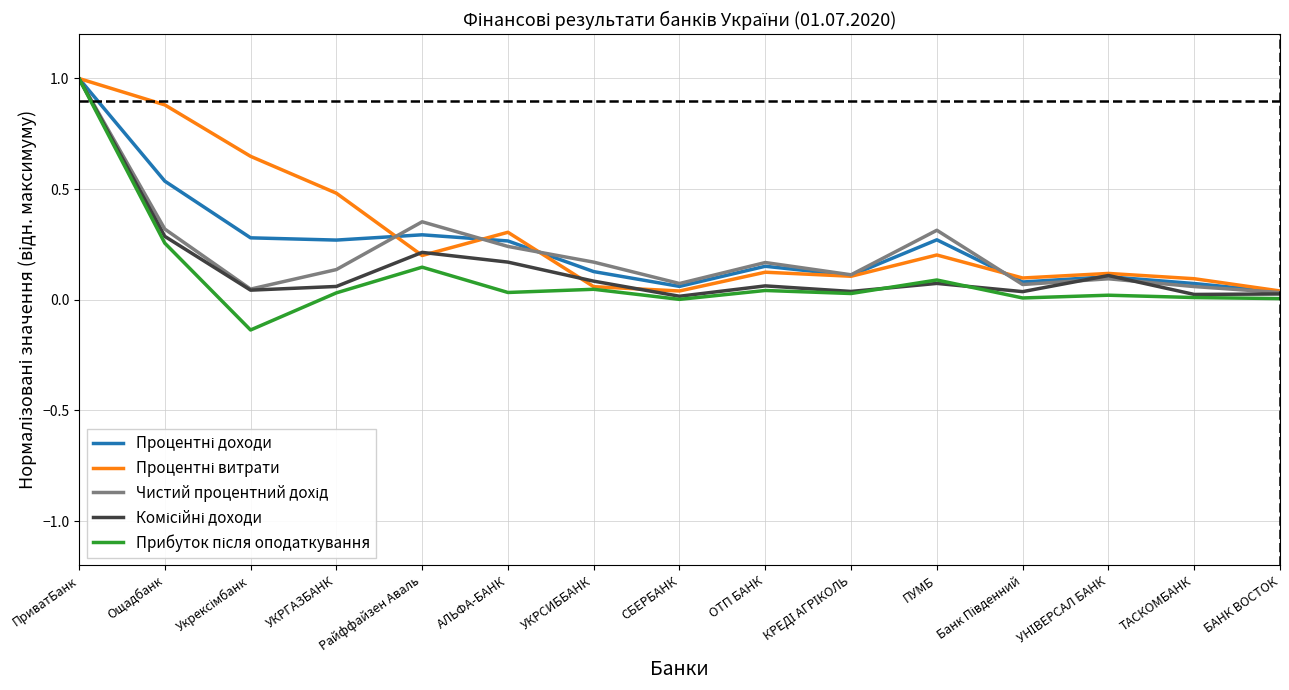

What is the greatest value displayed?

1.0